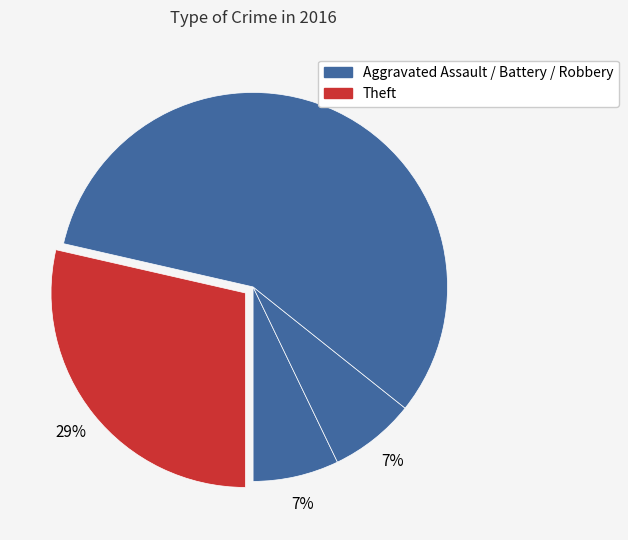

How many segments does this pie chart have?

4